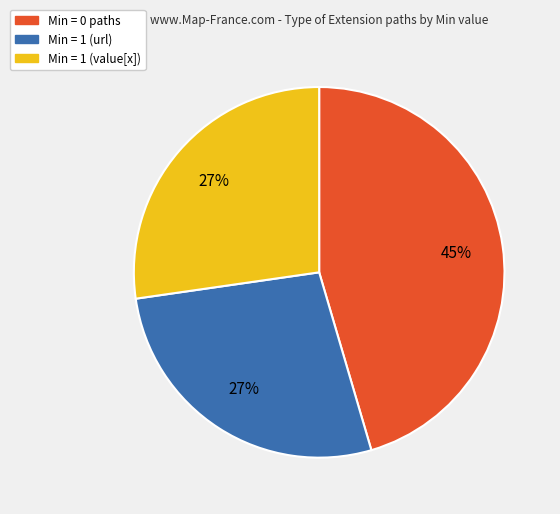

Does any single category account for the majority?

No